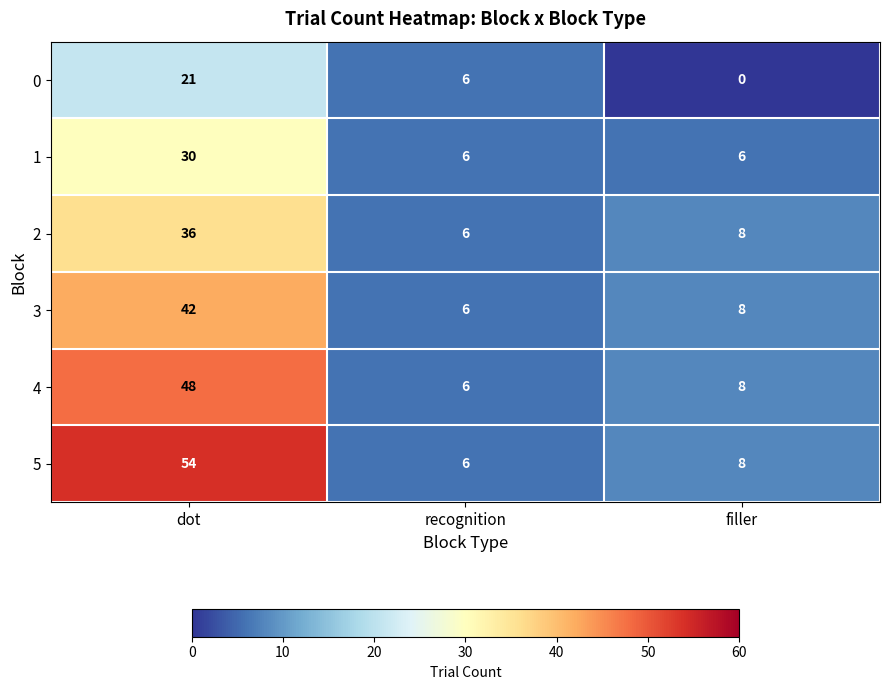

Reading right to left, what are all the values shown in this chart?

0: filler=0	recognition=6	dot=21
1: filler=6	recognition=6	dot=30
2: filler=8	recognition=6	dot=36
3: filler=8	recognition=6	dot=42
4: filler=8	recognition=6	dot=48
5: filler=8	recognition=6	dot=54